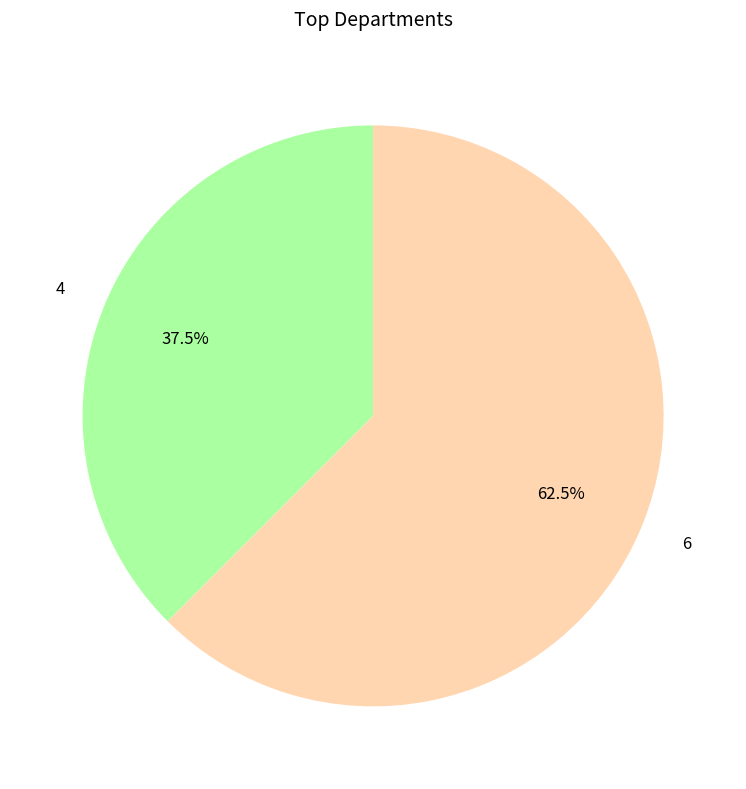

What percentage is NOT represented by 4?

62.5%